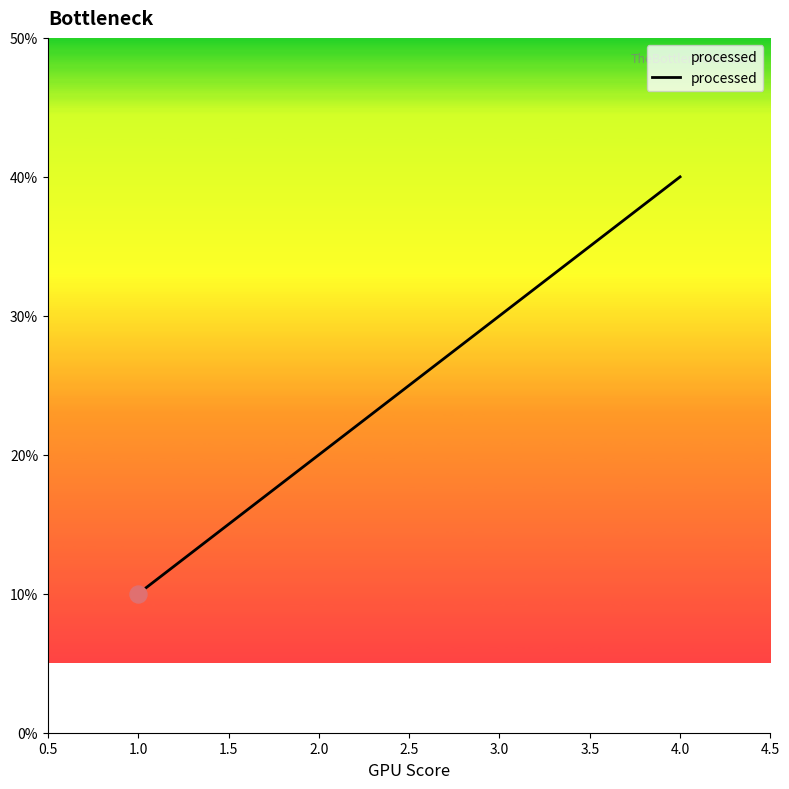

Between 2.0 and 1.0, which is larger?

2.0